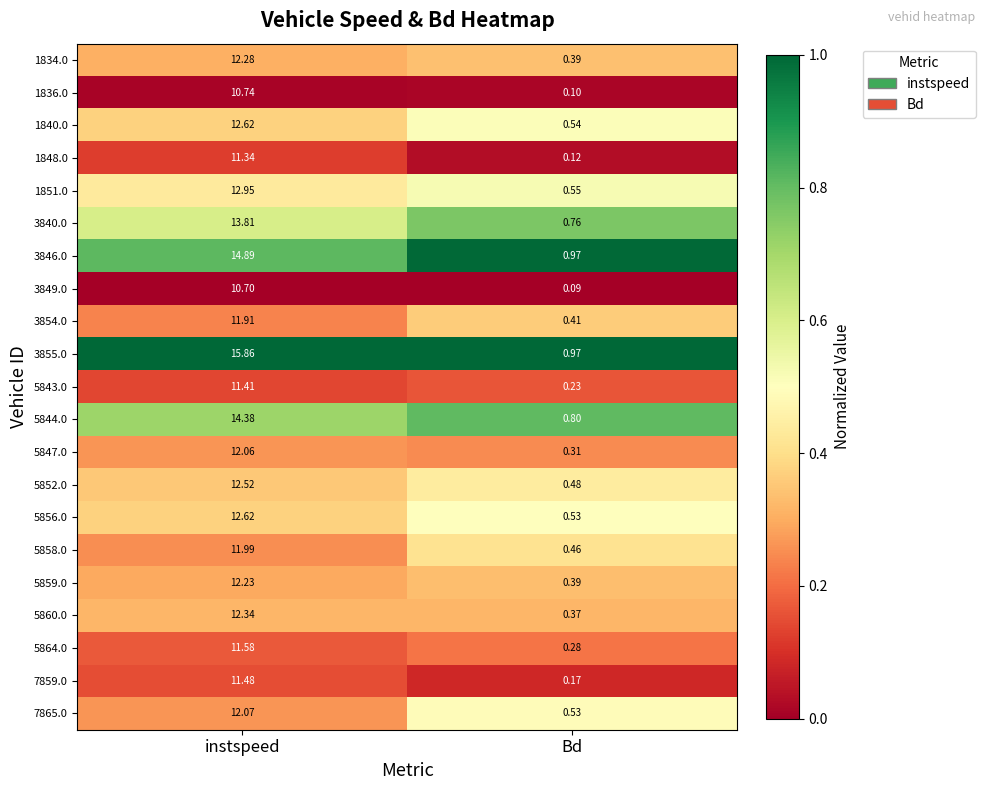

List the labels in order of 1834.0 value, largest first.

instspeed, Bd